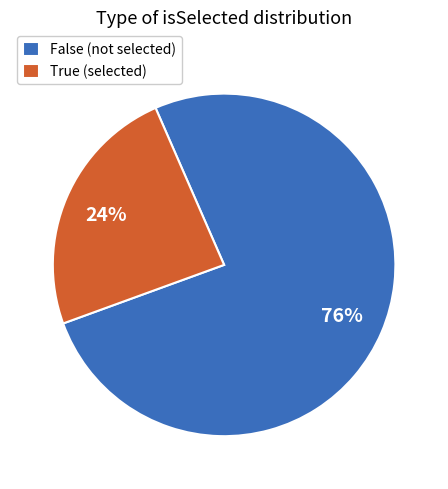

Does any single category account for the majority?

Yes